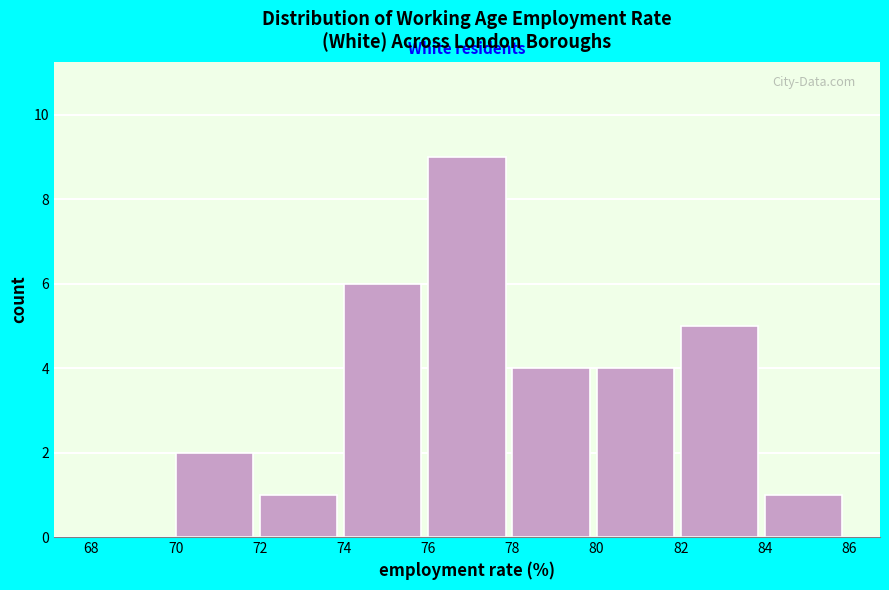

Reading left to right, list every bar in this chart as the range it spans on the x-axis followed by its height. The values are not printed on the chart, so give them approximately, as read against the axis.

68 to 70: 0
70 to 72: 2
72 to 74: 1
74 to 76: 6
76 to 78: 9
78 to 80: 4
80 to 82: 4
82 to 84: 5
84 to 86: 1